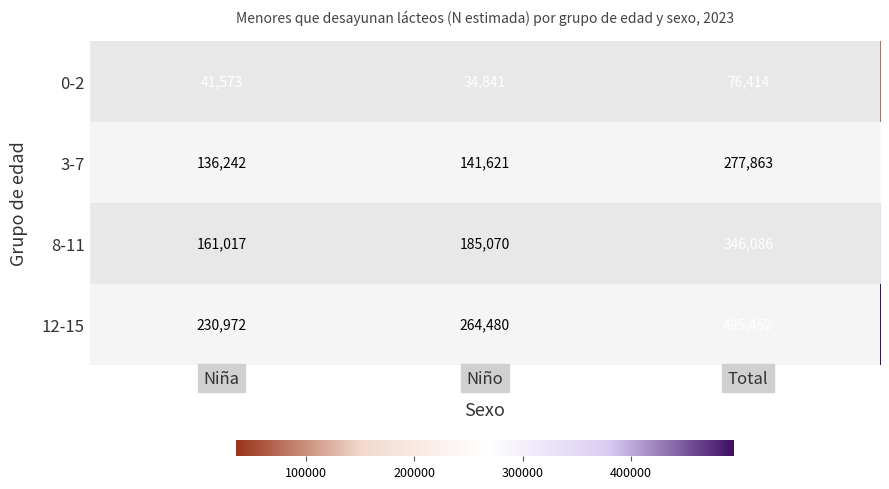

The value of 12-15 at Niño is 264480. True or false?

True